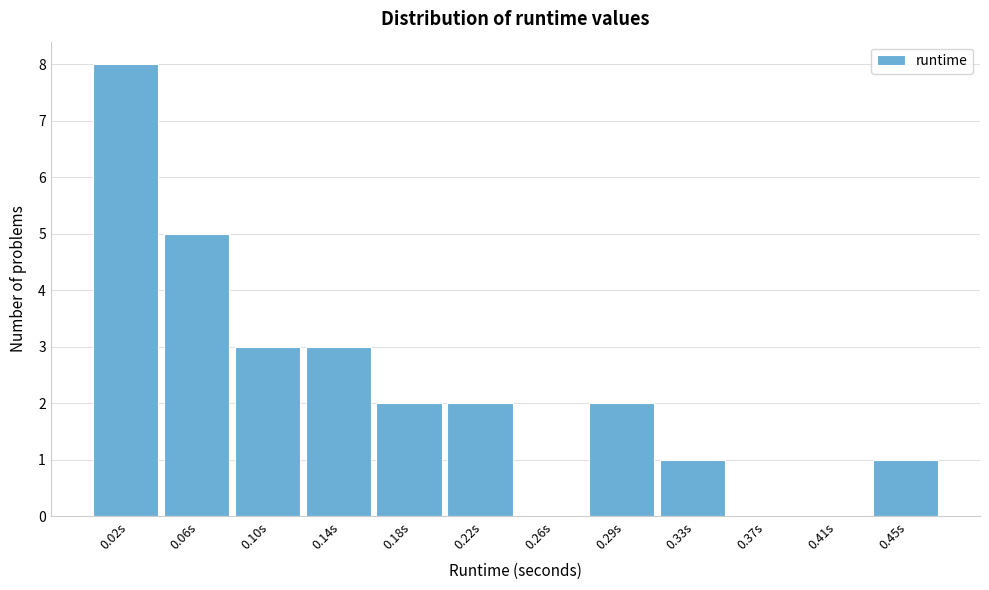

Reading right to left, extract all data points from this chart.

0.45s=1	0.41s=0	0.37s=0	0.33s=1	0.29s=2	0.26s=0	0.22s=2	0.18s=2	0.14s=3	0.10s=3	0.06s=5	0.02s=8